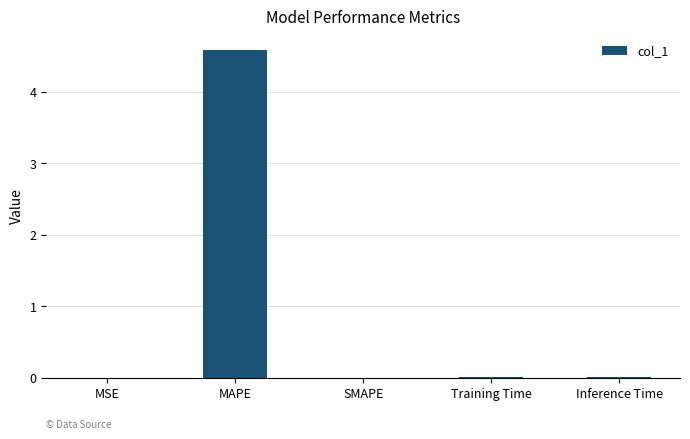

Which label corresponds to the largest value in the chart?

MAPE